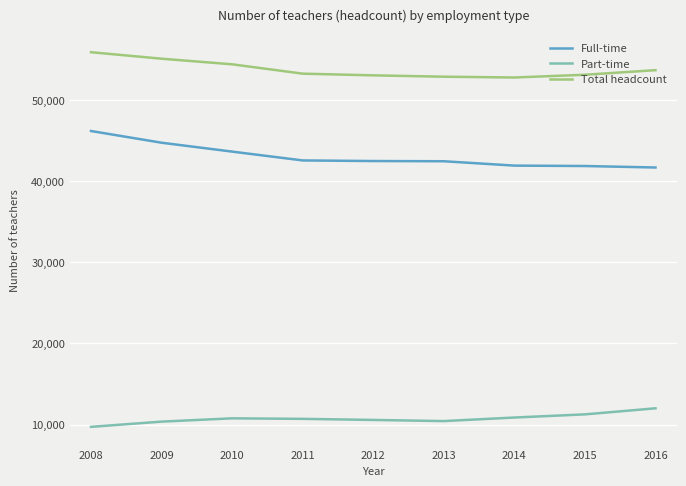

At how many categories does at least one series exceed 42388?

9